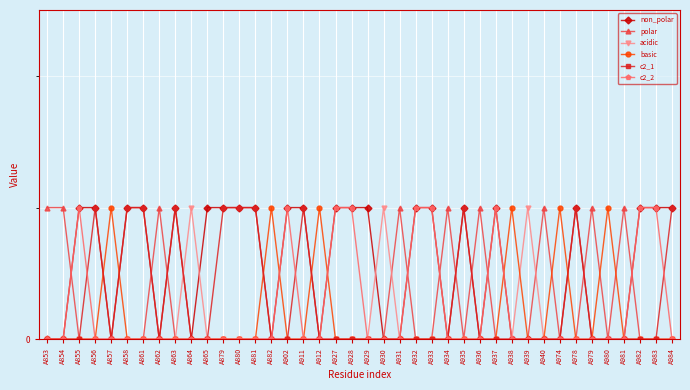

Which series has the widest spread of values?

non_polar